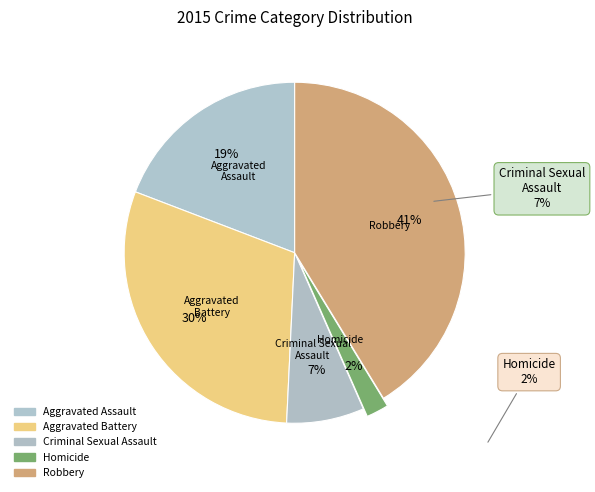

Rank the categories by value from lowest to highest.

Homicide, Criminal Sexual Assault, Aggravated Assault, Aggravated Battery, Robbery